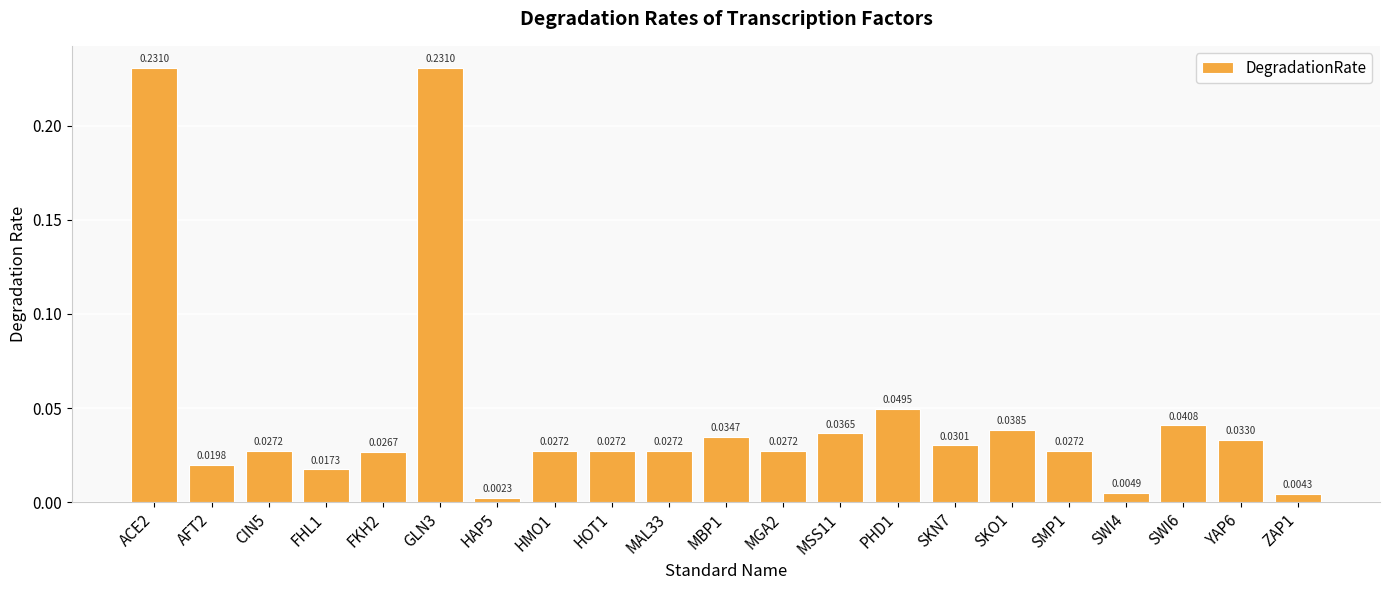

Which has a higher value, SKN7 or SMP1?

SKN7